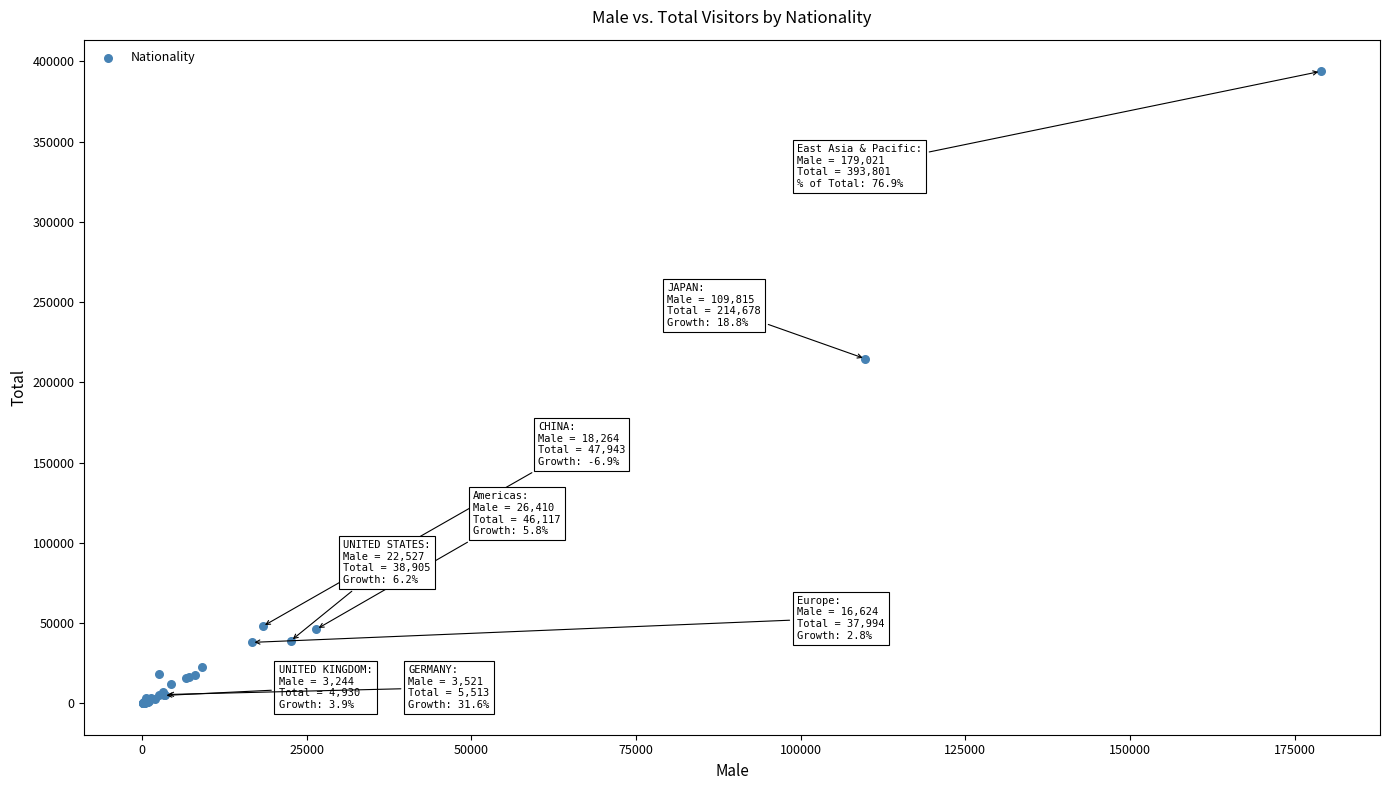

What Y value in the scatter plot is closest to 196980?

214678